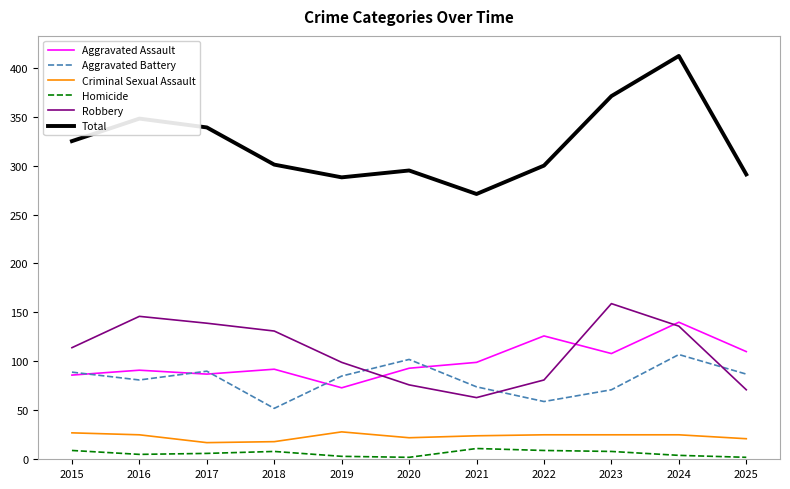

At how many categories does at least one series exceed 16?

11